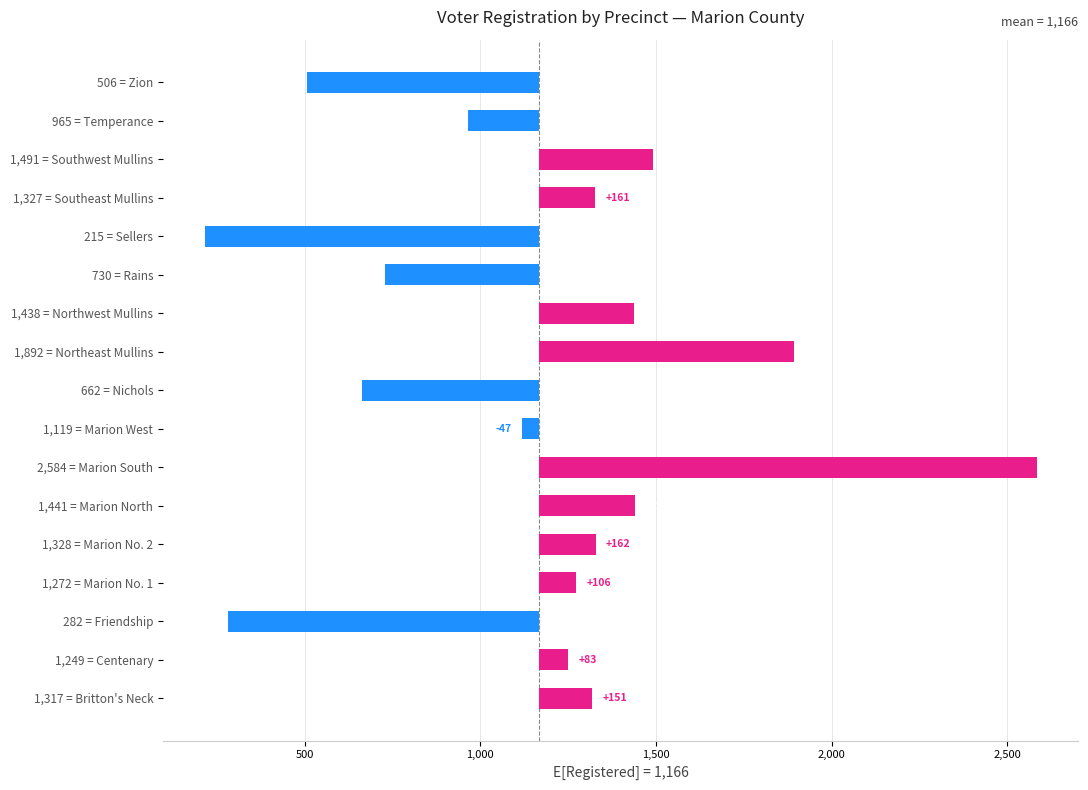

How many bars are there in total?

17